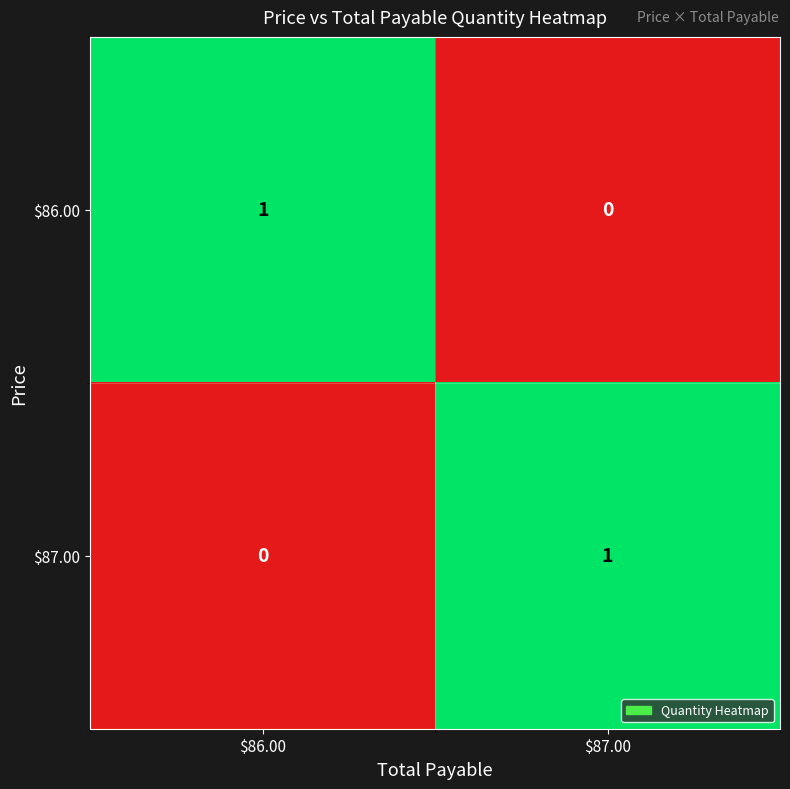

Reading left to right, transcribe all the data shown in this chart.

$86.00: 1	0
$87.00: 0	1